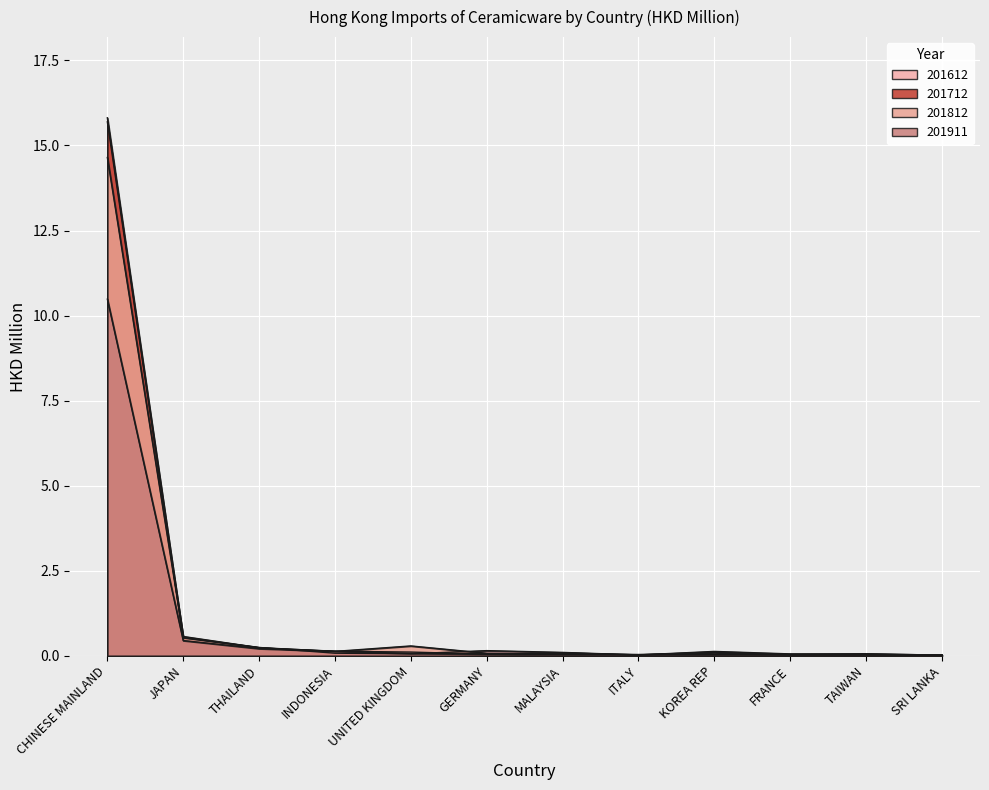

What is the approximate value of 201812 at GERMANY?

0.1